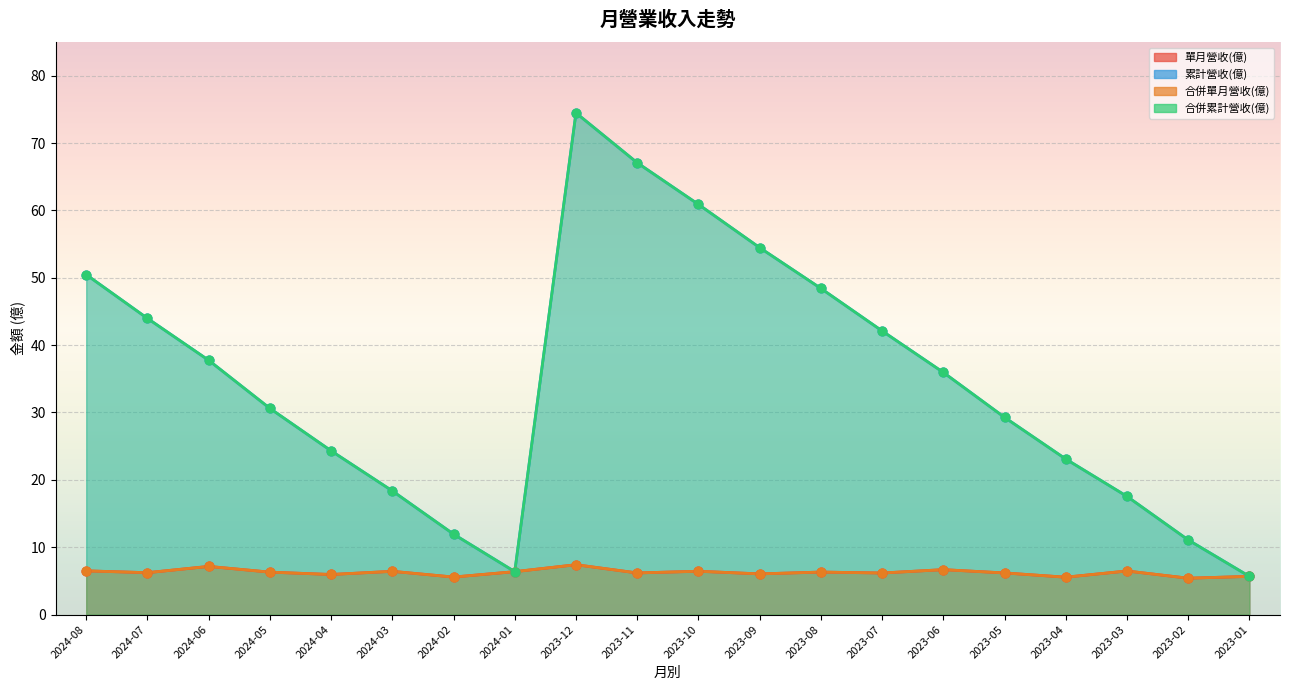

Which series contains the highest Y value?

累計營收(億)